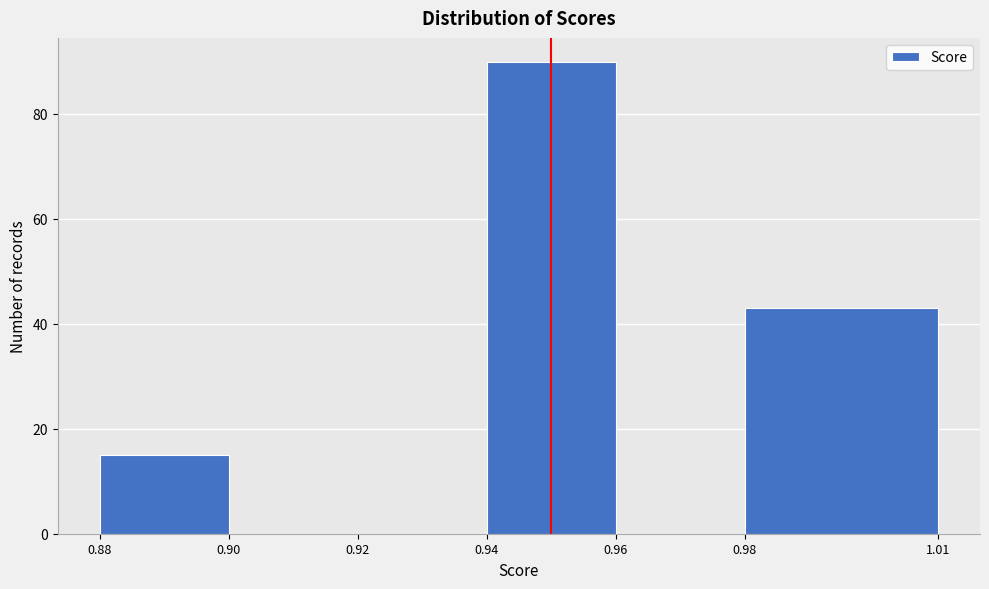

Reading left to right, transcribe this chart: for each bar, give the range it covers on the x-axis and its height. The values are not printed on the chart, so give them approximately, as read against the axis.

0.88 to 0.90: 16
0.90 to 0.92: 0
0.92 to 0.94: 0
0.94 to 0.96: 90
0.96 to 0.98: 0
0.98 to 1.01: 44